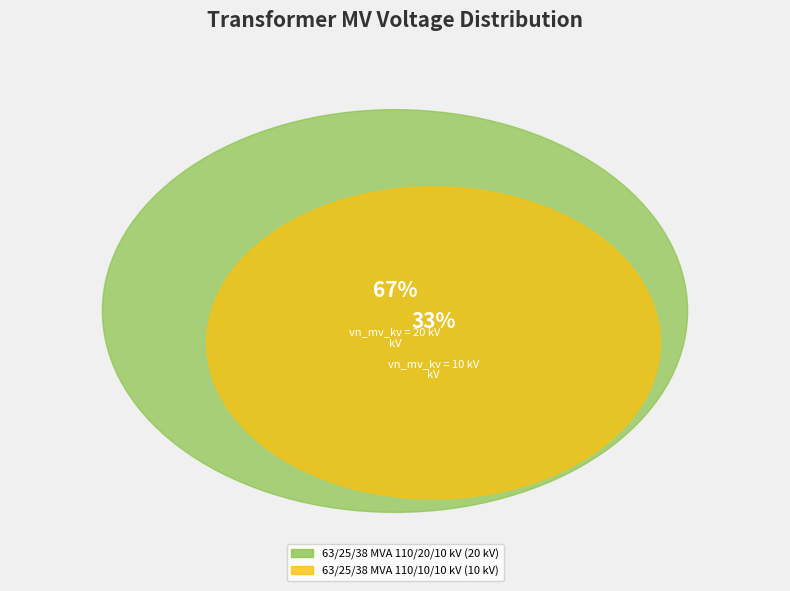

How many slices are in this pie chart?

2